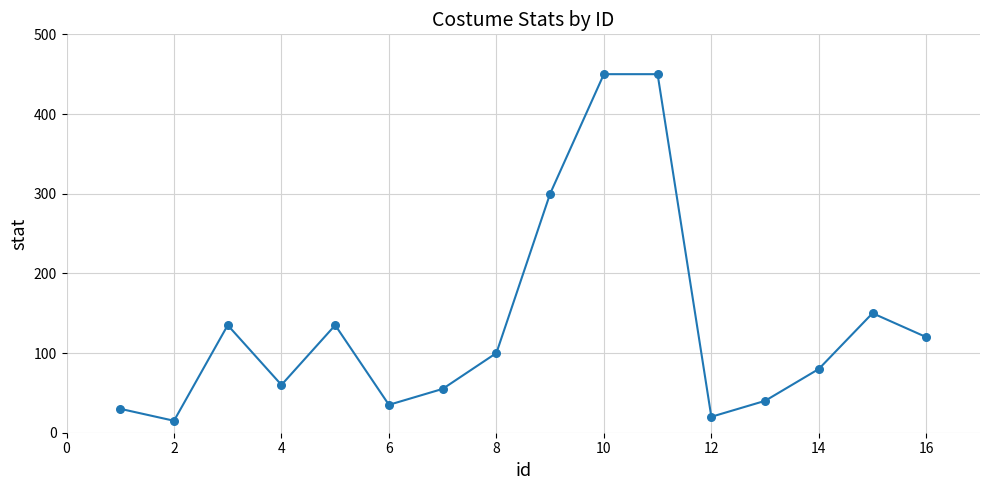

What is the maximum value shown in the chart?

450